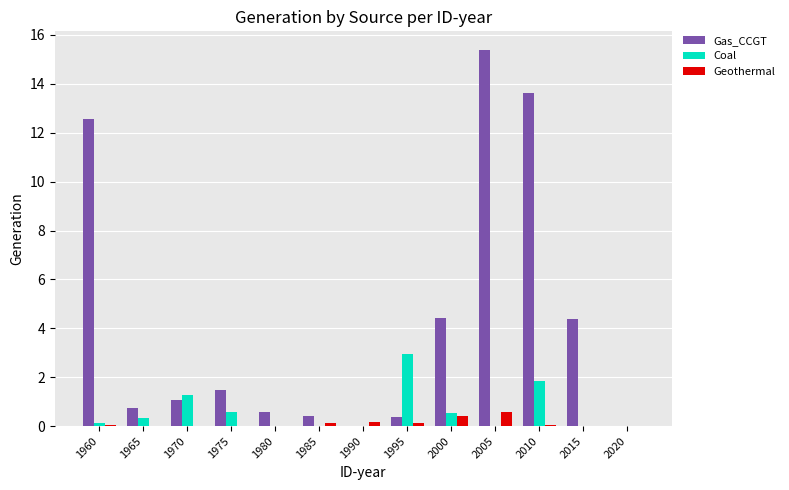

How many data points does each series have?

13